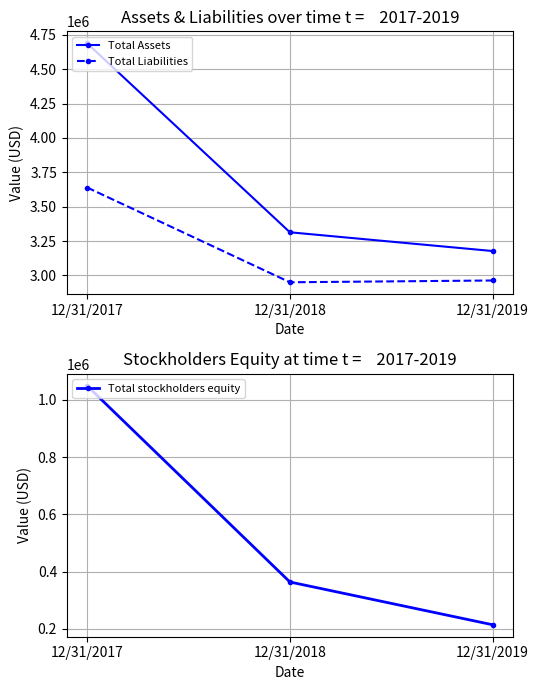

Which series has the largest total across all categories?

Total Assets